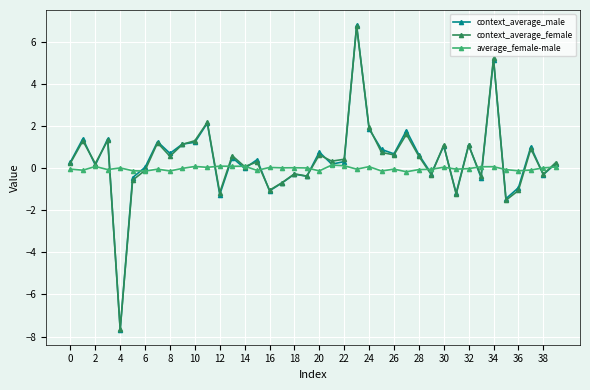

What is the minimum value shown in the chart?

-7.7